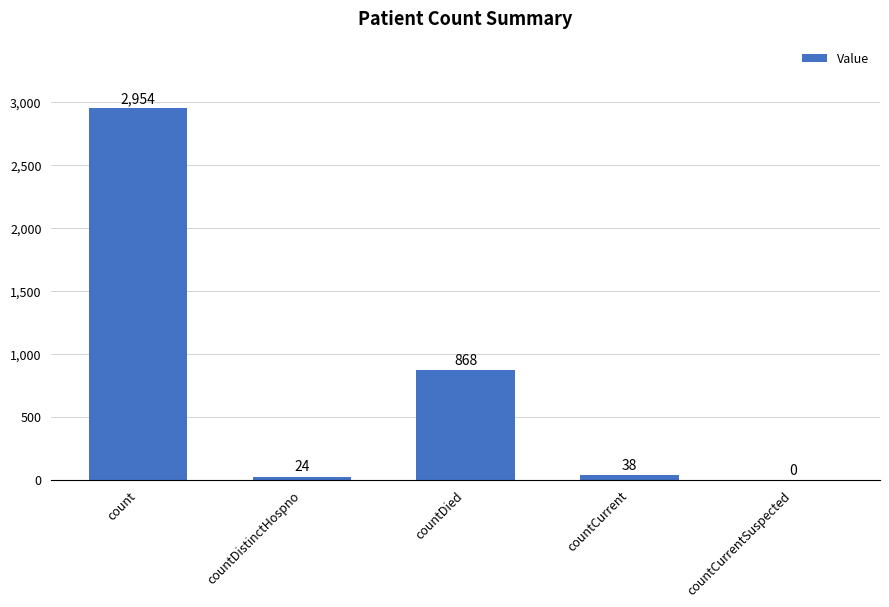

Is it true that the value at countDied is 868?

True